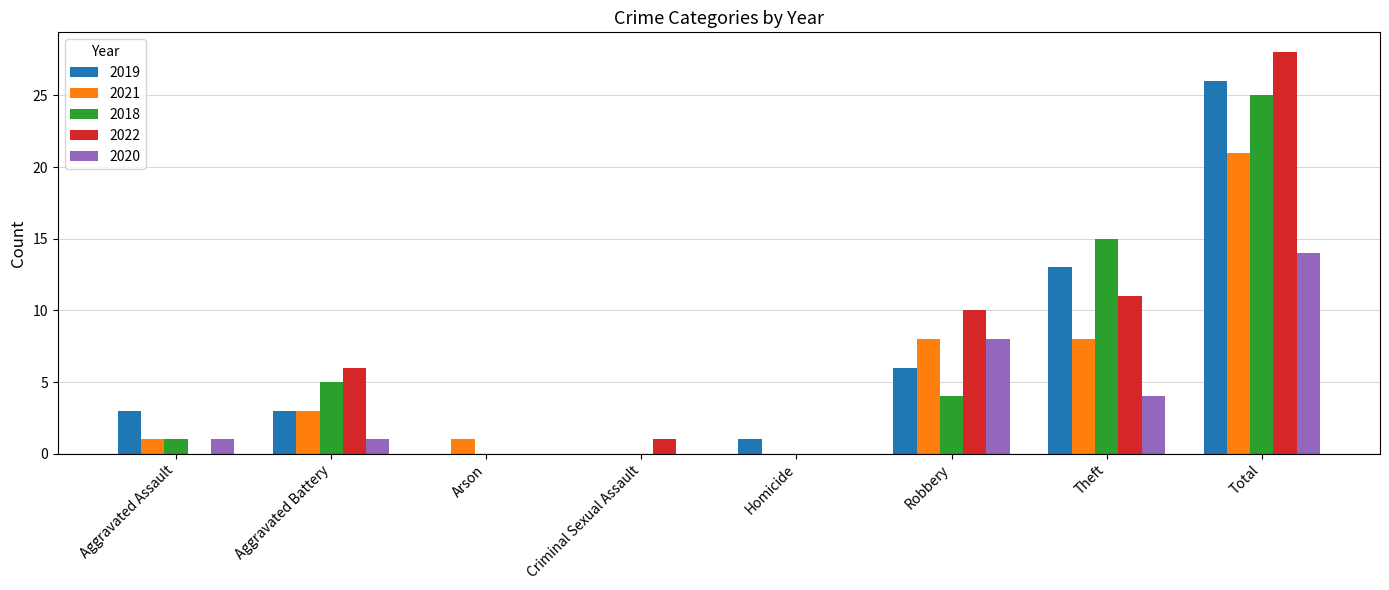

How many series are shown in this chart?

5